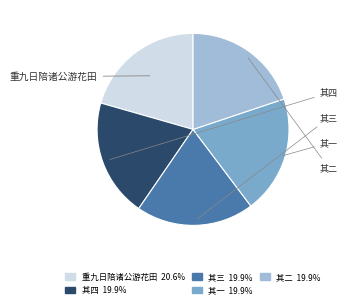

Does any single category account for the majority?

No